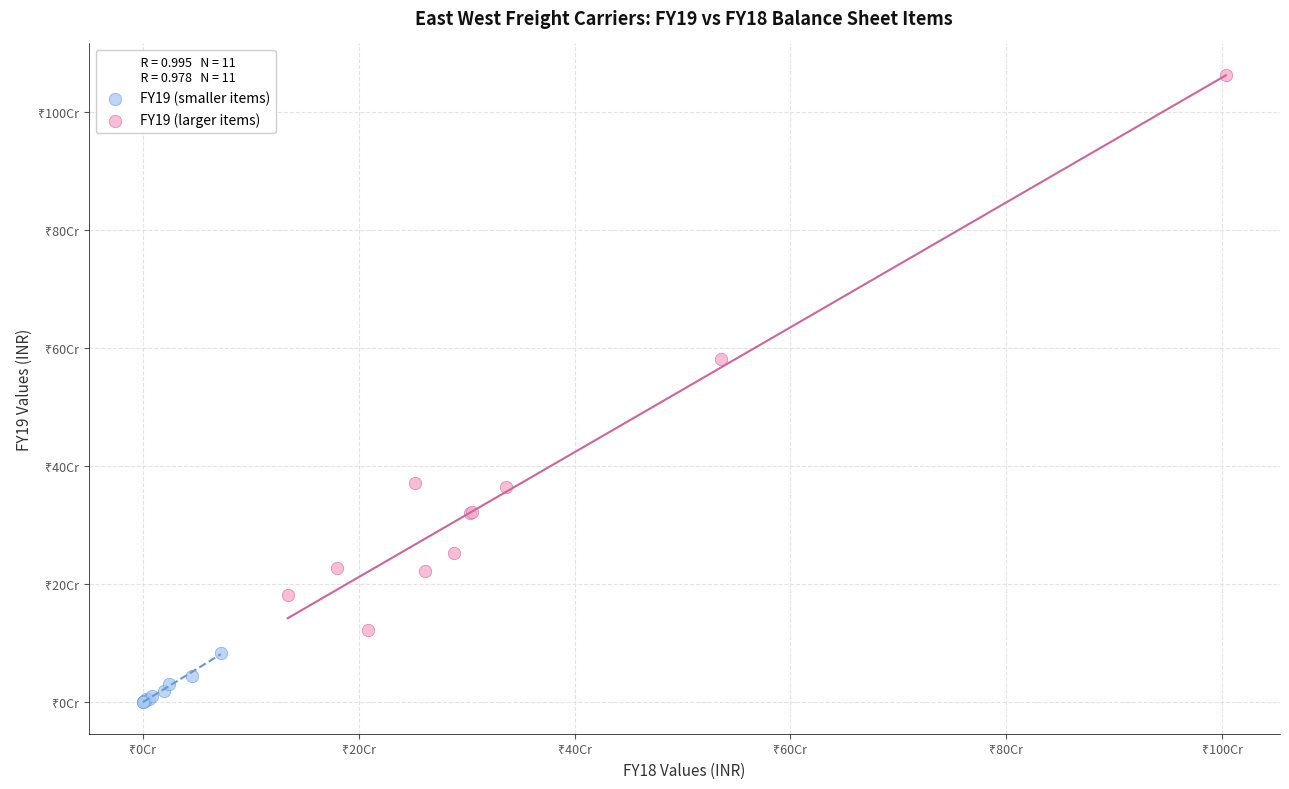

Which series has the widest spread of Y values?

FY19 (larger items)